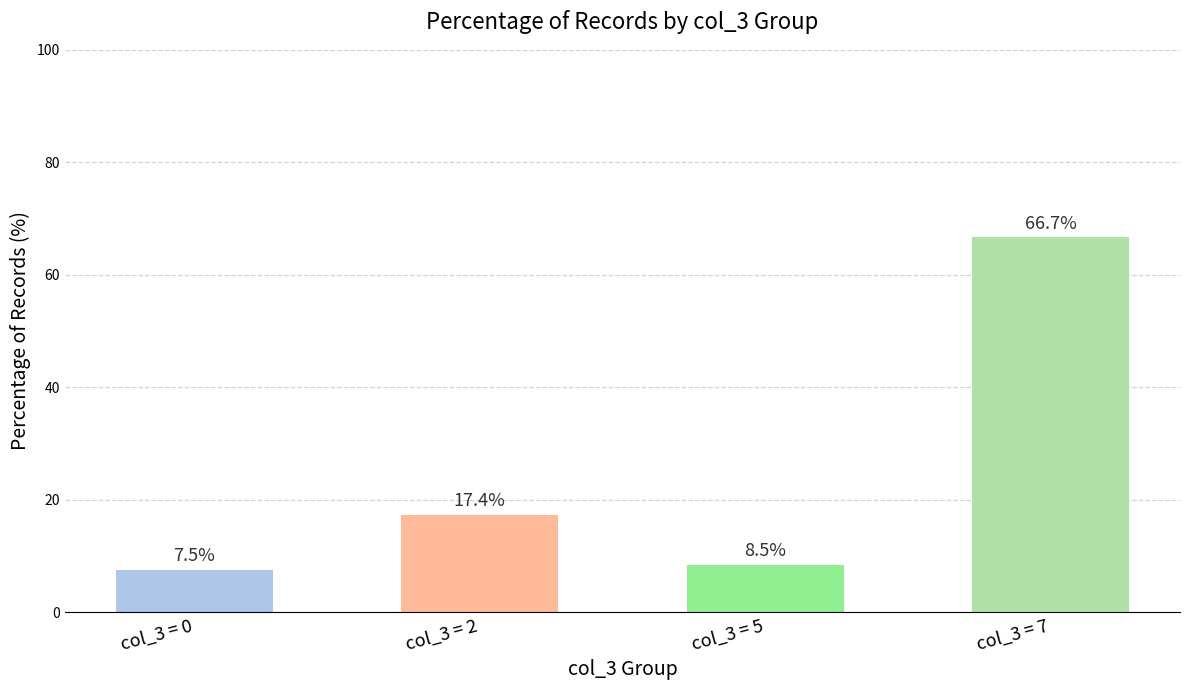

Approximately how many times larger is the value at col_3 = 2 compared to col_3 = 7?

0.3